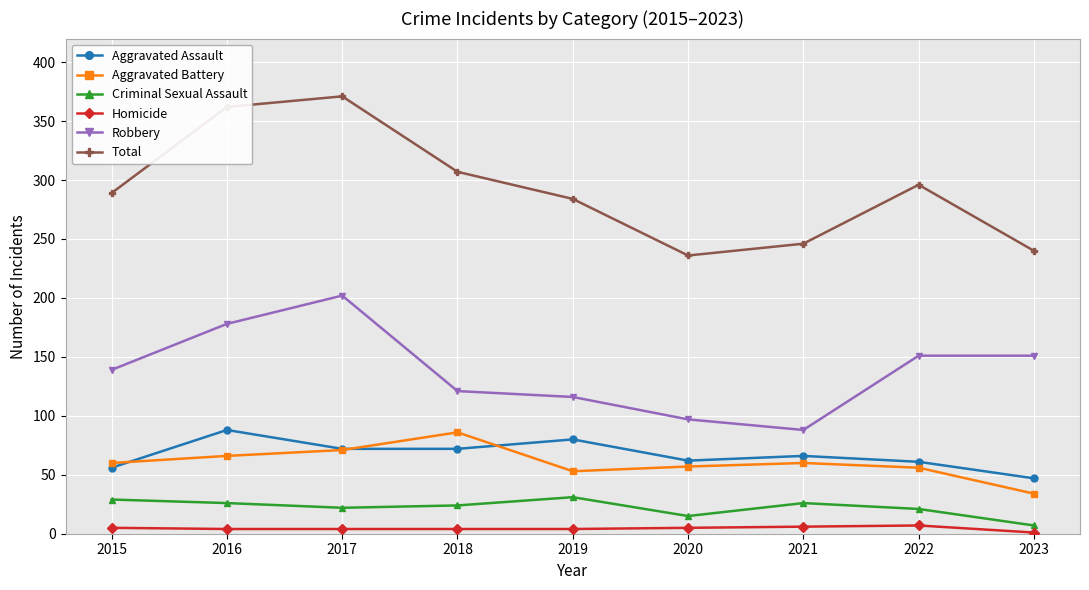

Which series has the largest total across all categories?

Total